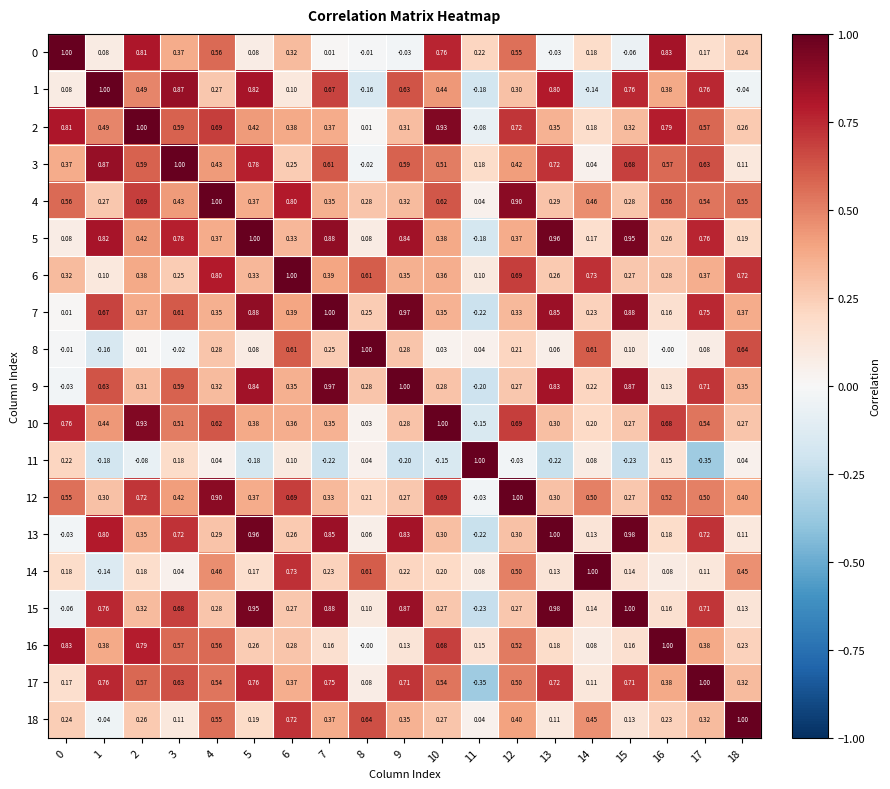

Is the value of 11 at 8 greater than the value of 0 at 15?

Yes